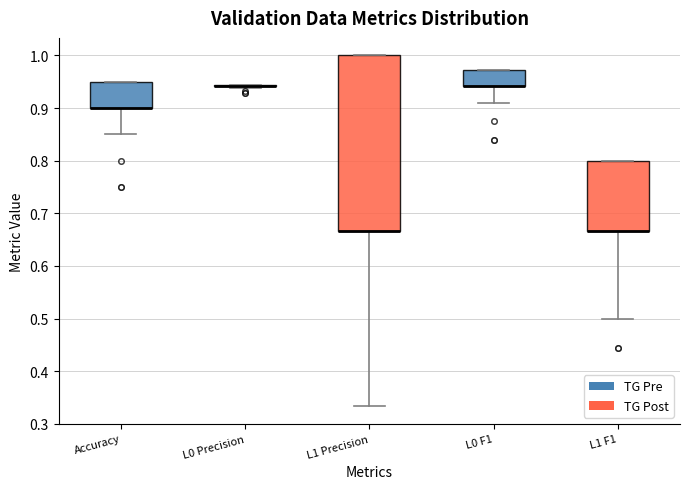

Where does the lower whisker of the box for L1 Precision end on the y-axis? The values are not printed on the chart, so give them approximately, as read against the axis.

0.33